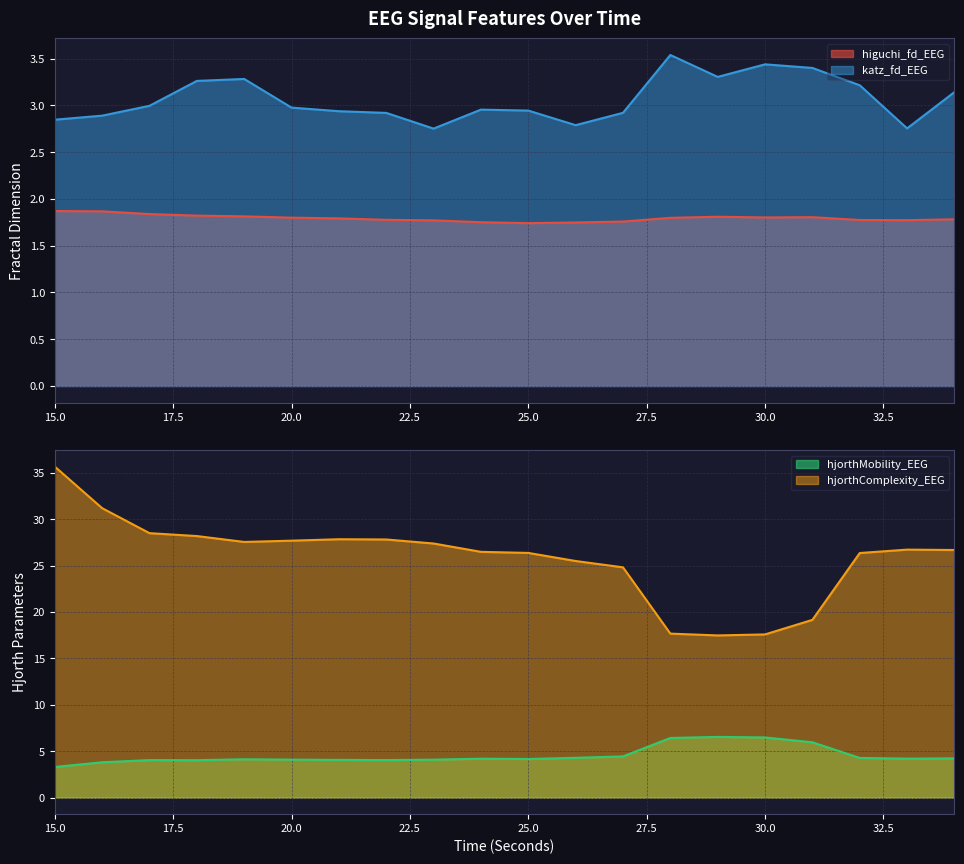

True or false: higuchi_fd_EEG and katz_fd_EEG intersect in this chart.

False